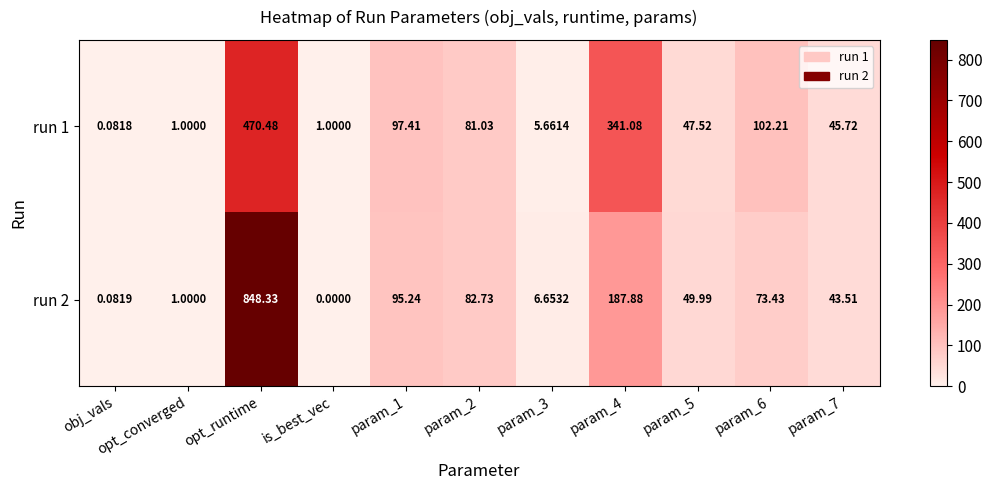

At which label does run 1 first exceed 47?

opt_runtime